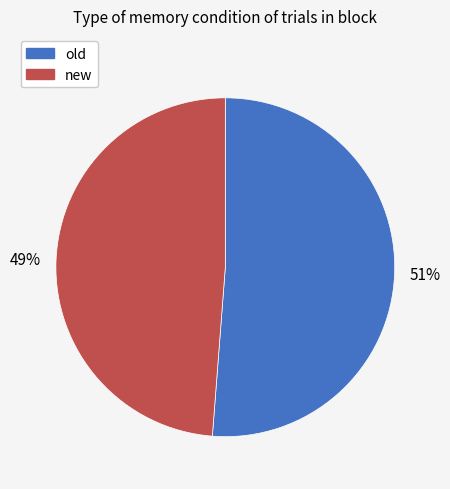

What is the largest slice in the pie chart?

old